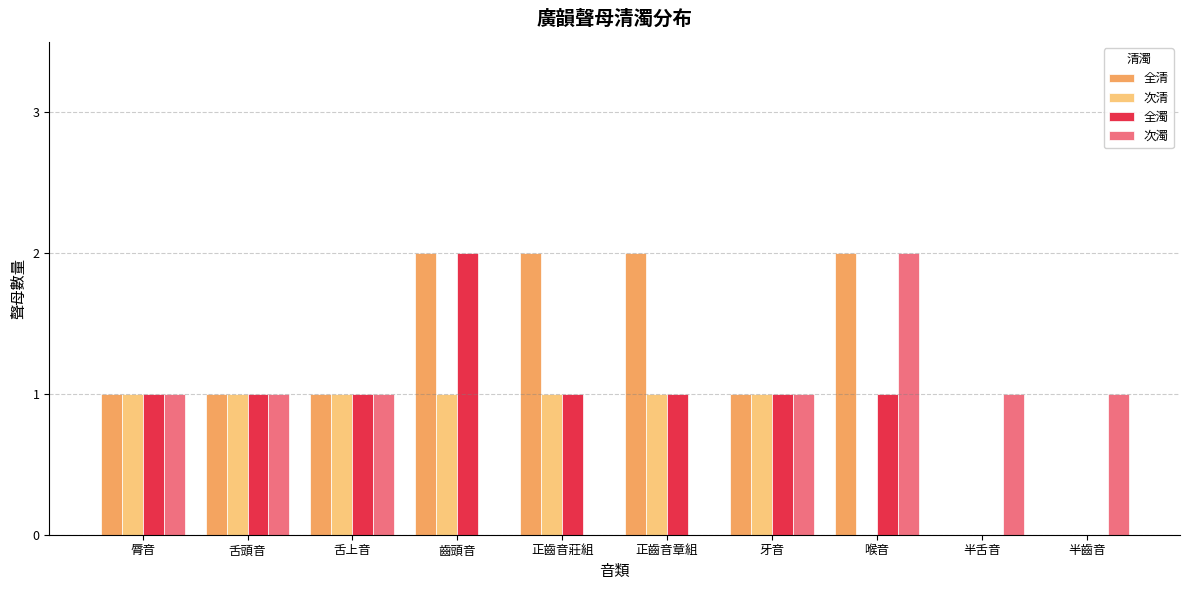

Between 正齒音章組 and 半齒音, which series saw the biggest shift?

全清